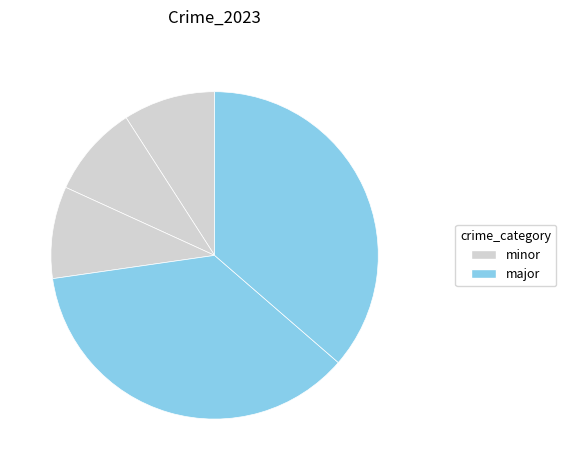

How many slices are in this pie chart?

5